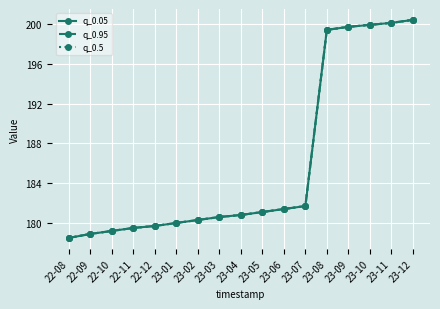

Rank the series at 22-12 from highest to lowest value.

q_0.05, q_0.95, q_0.5